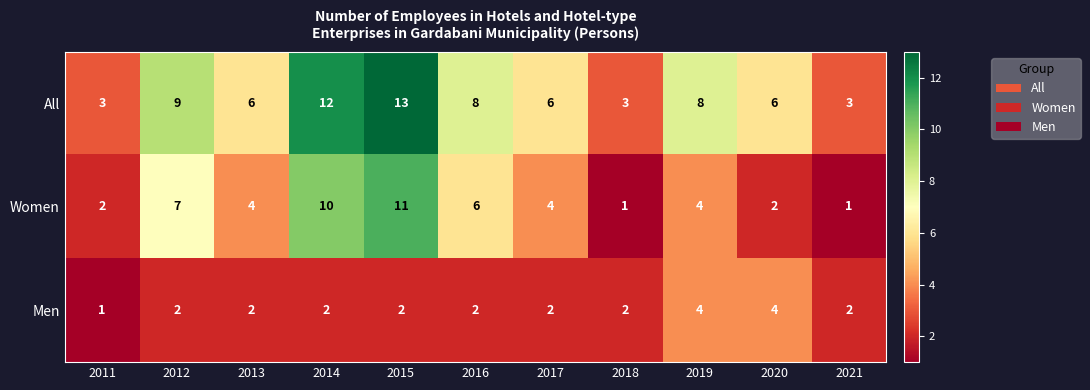

Count the number of data series in this chart.

3